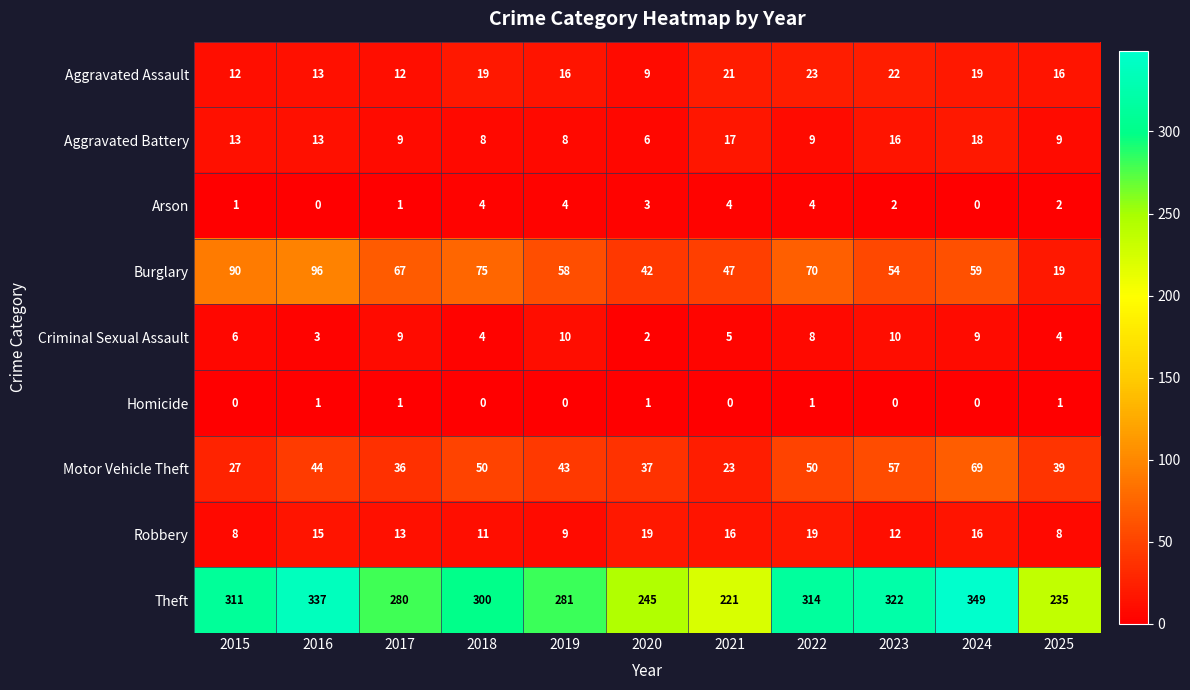

Where does the Burglary series first go above 59?

2015